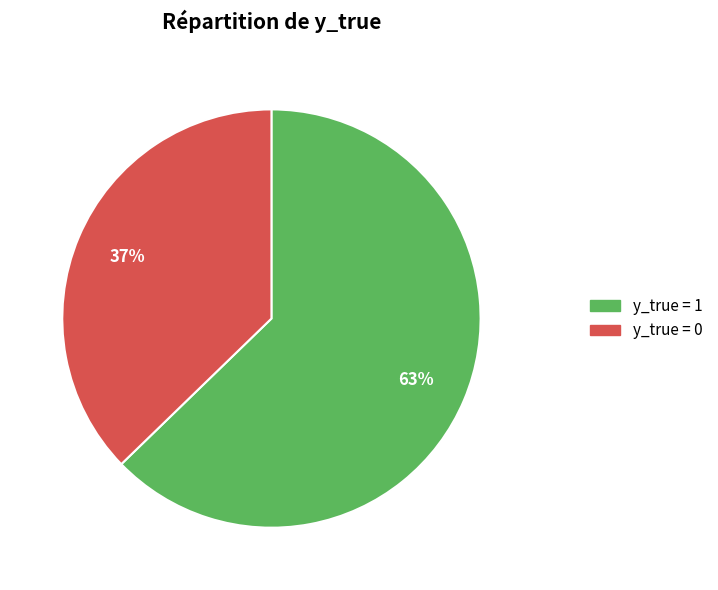

To the nearest percent, what is the average slice percentage?

50%